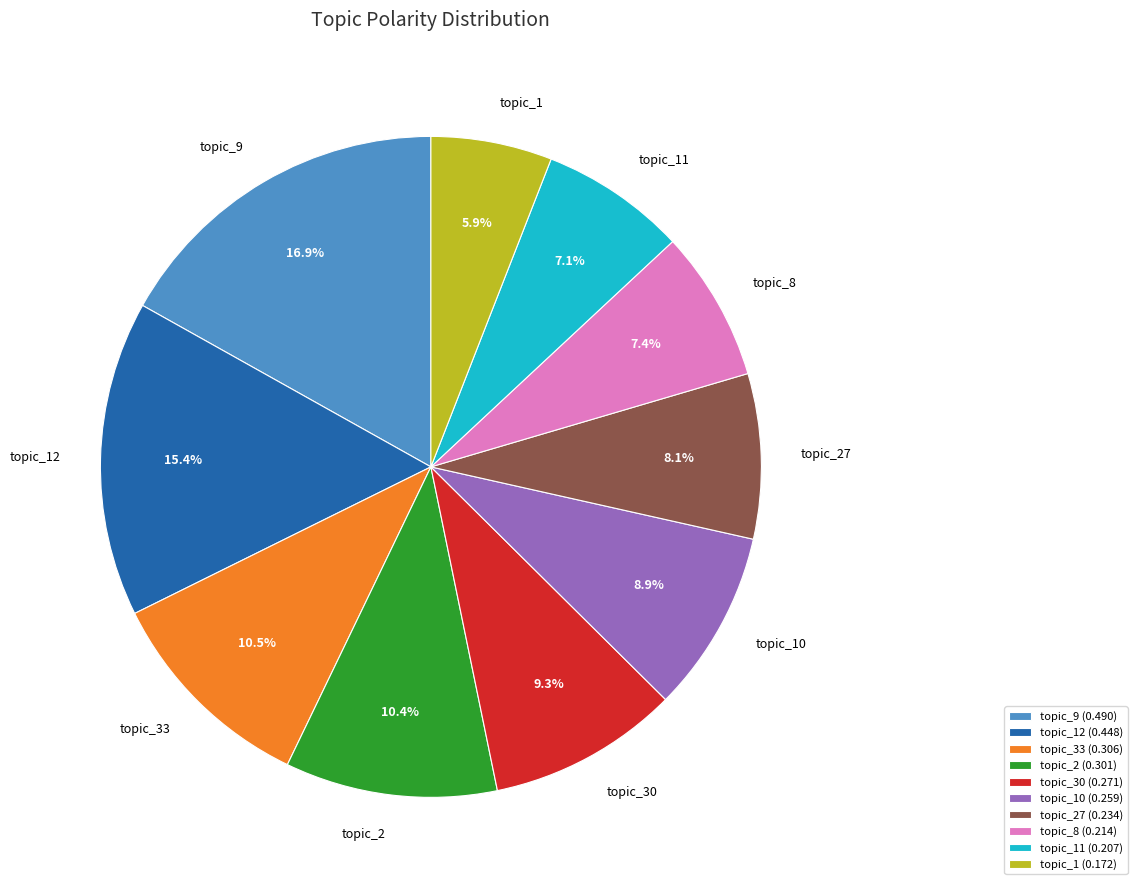

Count the number of slices in the pie.

10